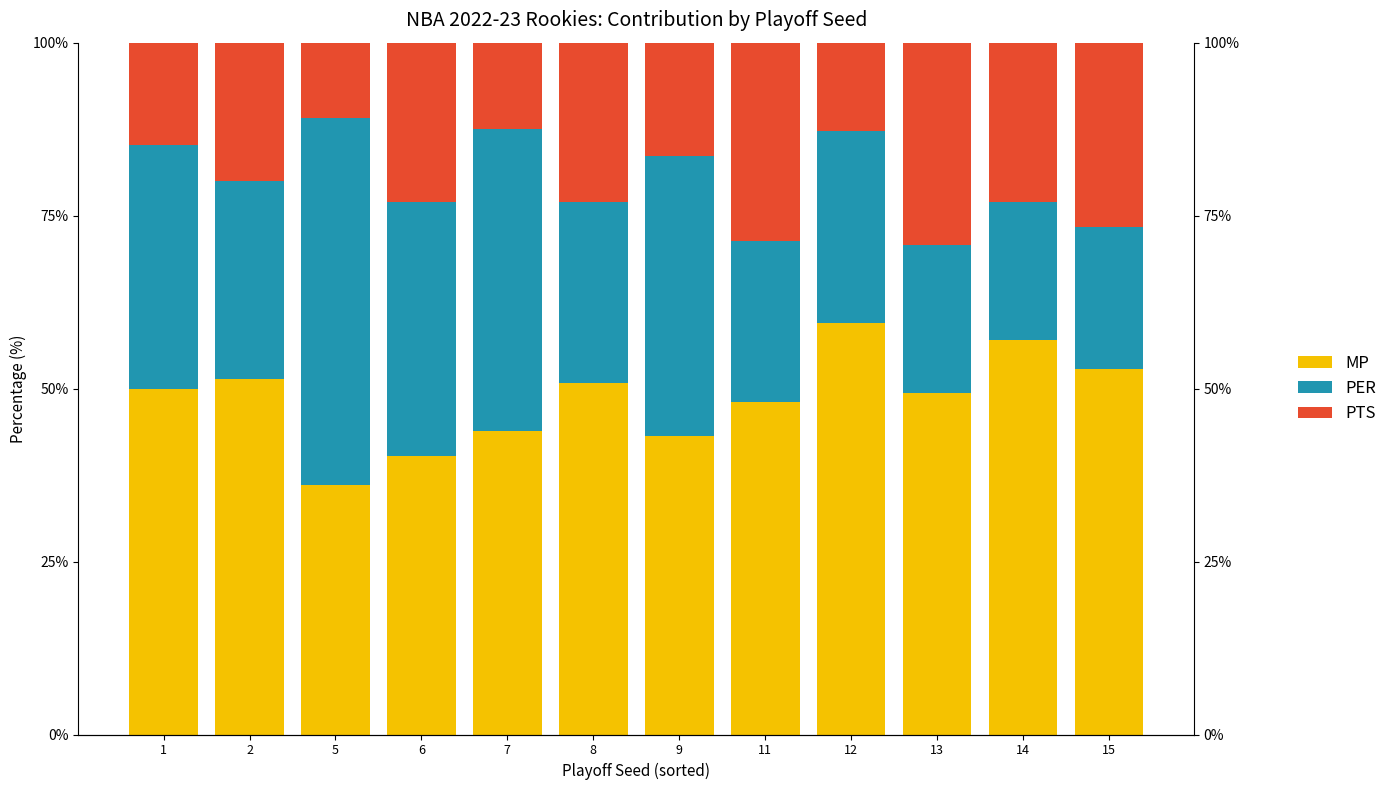

What is the highest value of the PER series?

53.0